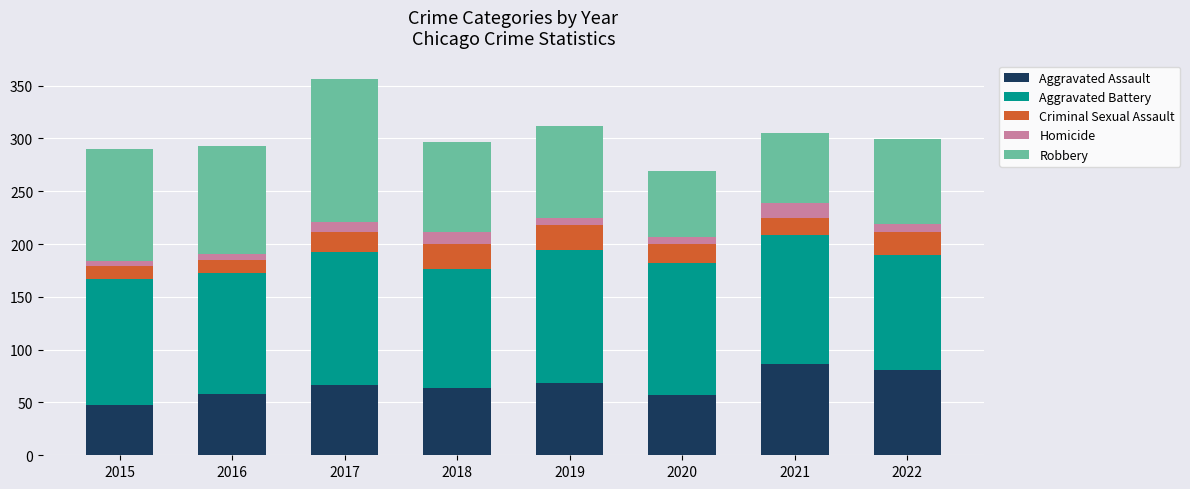

Is it true that Aggravated Assault equals 24 at 2015?

False